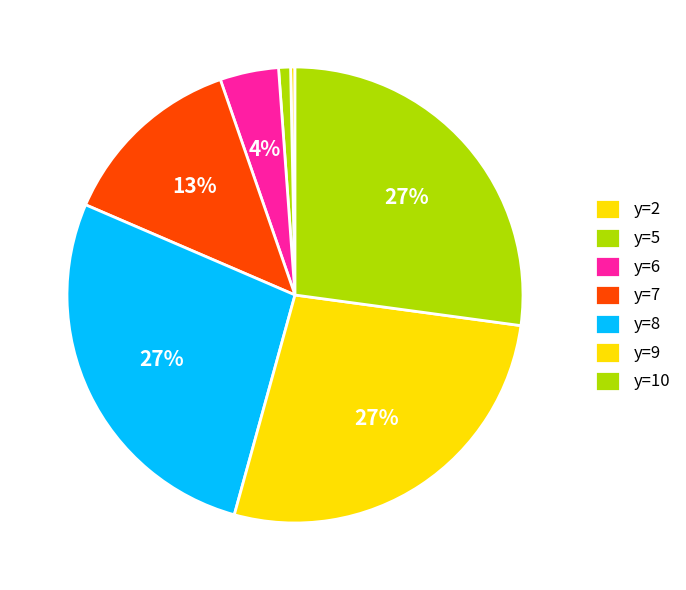

To the nearest percent, what is the difference between the largest and smallest slice percentages?

27%